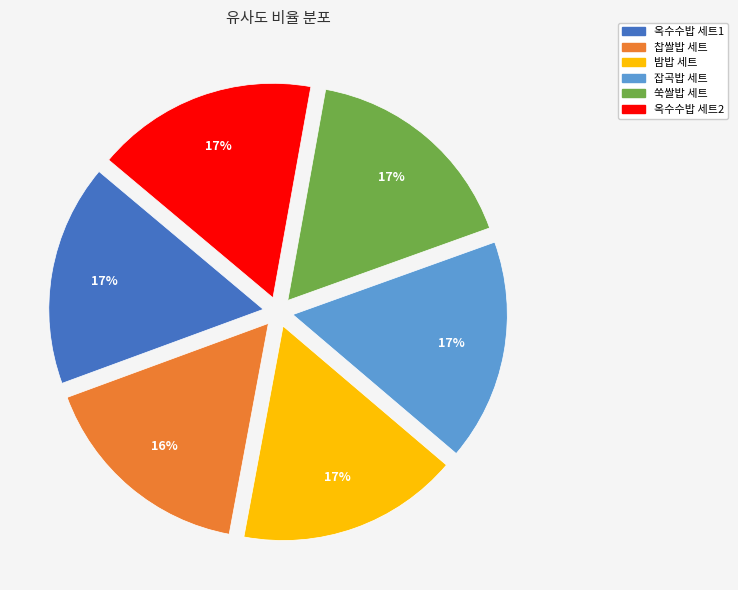

Does any single category account for the majority?

No